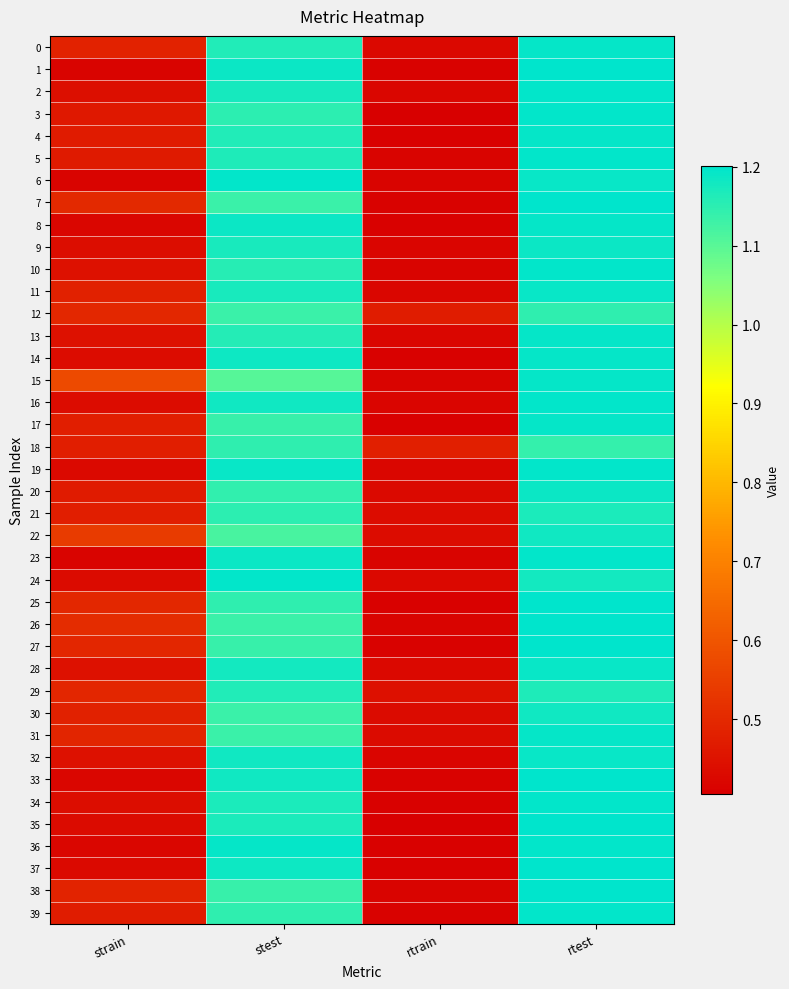

Reading left to right, list all the values displayed in this chart.

0: strain=0.5	stest=1.2	rtrain=0.4	rtest=1.2
1: strain=0.4	stest=1.2	rtrain=0.4	rtest=1.2
2: strain=0.4	stest=1.2	rtrain=0.4	rtest=1.2
3: strain=0.5	stest=1.1	rtrain=0.4	rtest=1.2
4: strain=0.5	stest=1.2	rtrain=0.4	rtest=1.2
5: strain=0.5	stest=1.2	rtrain=0.4	rtest=1.2
6: strain=0.4	stest=1.2	rtrain=0.4	rtest=1.2
7: strain=0.5	stest=1.1	rtrain=0.4	rtest=1.2
8: strain=0.4	stest=1.2	rtrain=0.4	rtest=1.2
9: strain=0.4	stest=1.2	rtrain=0.4	rtest=1.2
10: strain=0.4	stest=1.2	rtrain=0.4	rtest=1.2
11: strain=0.5	stest=1.2	rtrain=0.4	rtest=1.2
12: strain=0.5	stest=1.1	rtrain=0.5	rtest=1.1
13: strain=0.4	stest=1.2	rtrain=0.4	rtest=1.2
14: strain=0.4	stest=1.2	rtrain=0.4	rtest=1.2
15: strain=0.6	stest=1.1	rtrain=0.4	rtest=1.2
16: strain=0.4	stest=1.2	rtrain=0.4	rtest=1.2
17: strain=0.5	stest=1.1	rtrain=0.4	rtest=1.2
18: strain=0.5	stest=1.1	rtrain=0.5	rtest=1.1
19: strain=0.4	stest=1.2	rtrain=0.4	rtest=1.2
20: strain=0.5	stest=1.1	rtrain=0.4	rtest=1.2
21: strain=0.5	stest=1.1	rtrain=0.4	rtest=1.2
22: strain=0.5	stest=1.1	rtrain=0.4	rtest=1.2
23: strain=0.4	stest=1.2	rtrain=0.4	rtest=1.2
24: strain=0.4	stest=1.2	rtrain=0.4	rtest=1.2
25: strain=0.5	stest=1.1	rtrain=0.4	rtest=1.2
26: strain=0.5	stest=1.1	rtrain=0.4	rtest=1.2
27: strain=0.5	stest=1.1	rtrain=0.4	rtest=1.2
28: strain=0.4	stest=1.2	rtrain=0.4	rtest=1.2
29: strain=0.5	stest=1.2	rtrain=0.4	rtest=1.2
30: strain=0.5	stest=1.1	rtrain=0.4	rtest=1.2
31: strain=0.5	stest=1.1	rtrain=0.4	rtest=1.2
32: strain=0.4	stest=1.2	rtrain=0.4	rtest=1.2
33: strain=0.4	stest=1.2	rtrain=0.4	rtest=1.2
34: strain=0.4	stest=1.2	rtrain=0.4	rtest=1.2
35: strain=0.4	stest=1.2	rtrain=0.4	rtest=1.2
36: strain=0.4	stest=1.2	rtrain=0.4	rtest=1.2
37: strain=0.4	stest=1.2	rtrain=0.4	rtest=1.2
38: strain=0.5	stest=1.1	rtrain=0.4	rtest=1.2
39: strain=0.5	stest=1.1	rtrain=0.4	rtest=1.2